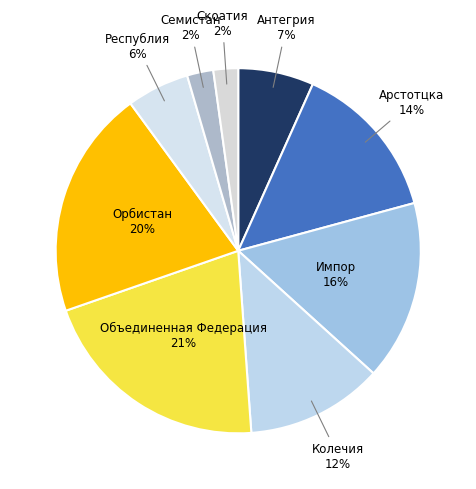

Is it true that Антегрия is 18% of the pie?

False